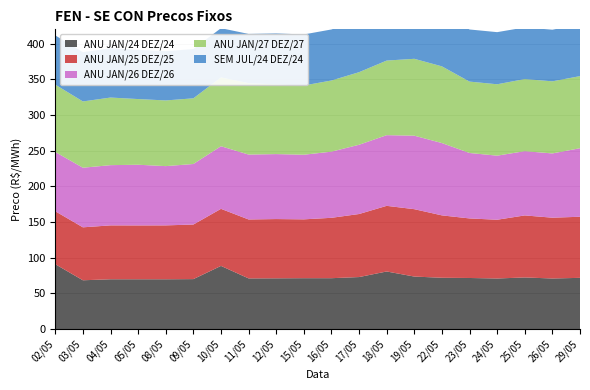

Reading right to left, extract all data points from this chart.

ANU JAN/24 DEZ/24: 29/05=71.9	26/05=71.0	25/05=72.4	24/05=71.0	23/05=71.7	22/05=72.0	19/05=73.7	18/05=80.8	17/05=73.0	16/05=71.4	15/05=71.4	12/05=71.2	11/05=71.1	10/05=88.6	09/05=70.1	08/05=69.9	05/05=69.9	04/05=69.9	03/05=68.5	02/05=91.0
ANU JAN/25 DEZ/25: 29/05=85.6	26/05=85.2	25/05=86.9	24/05=82.3	23/05=83.4	22/05=87.4	19/05=94.4	18/05=91.9	17/05=88.3	16/05=84.6	15/05=82.4	12/05=83.0	11/05=82.6	10/05=79.9	09/05=76.4	08/05=75.5	05/05=75.4	04/05=75.5	03/05=74.2	02/05=74.2
ANU JAN/26 DEZ/26: 29/05=96.0	26/05=90.0	25/05=90.0	24/05=89.8	23/05=91.7	22/05=101.3	19/05=103.0	18/05=99.0	17/05=97.0	16/05=92.7	15/05=90.5	12/05=91.0	11/05=90.9	10/05=87.7	09/05=84.8	08/05=83.0	05/05=85.0	04/05=84.4	03/05=83.5	02/05=83.0
ANU JAN/27 DEZ/27: 29/05=101.0	26/05=101.0	25/05=101.0	24/05=100.0	23/05=100.0	22/05=107.4	19/05=107.7	18/05=104.5	17/05=101.7	16/05=99.7	15/05=97.0	12/05=97.5	11/05=100.0	10/05=96.4	09/05=92.0	08/05=92.0	05/05=92.0	04/05=94.7	03/05=92.8	02/05=94.3
SEM JUL/24 DEZ/24: 29/05=72.3	26/05=72.3	25/05=72.3	24/05=73.0	23/05=73.0	22/05=73.0	19/05=74.2	18/05=75.0	17/05=72.8	16/05=71.5	15/05=71.5	12/05=71.5	11/05=69.0	10/05=69.0	09/05=69.0	08/05=69.0	05/05=69.0	04/05=69.0	03/05=69.0	02/05=69.0